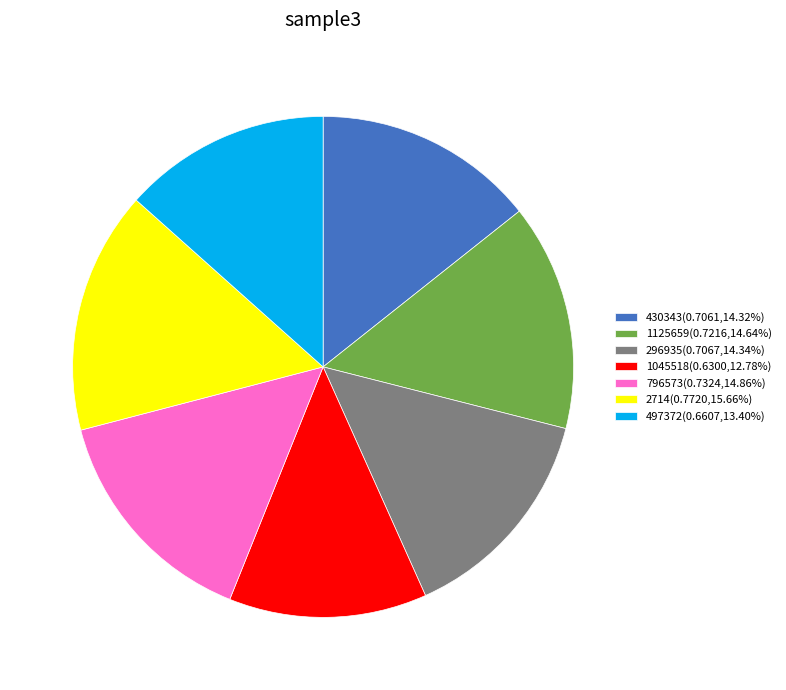

Combined, do 796573(0.7324,14.86%) and 2714(0.7720,15.66%) account for over 50%?

No